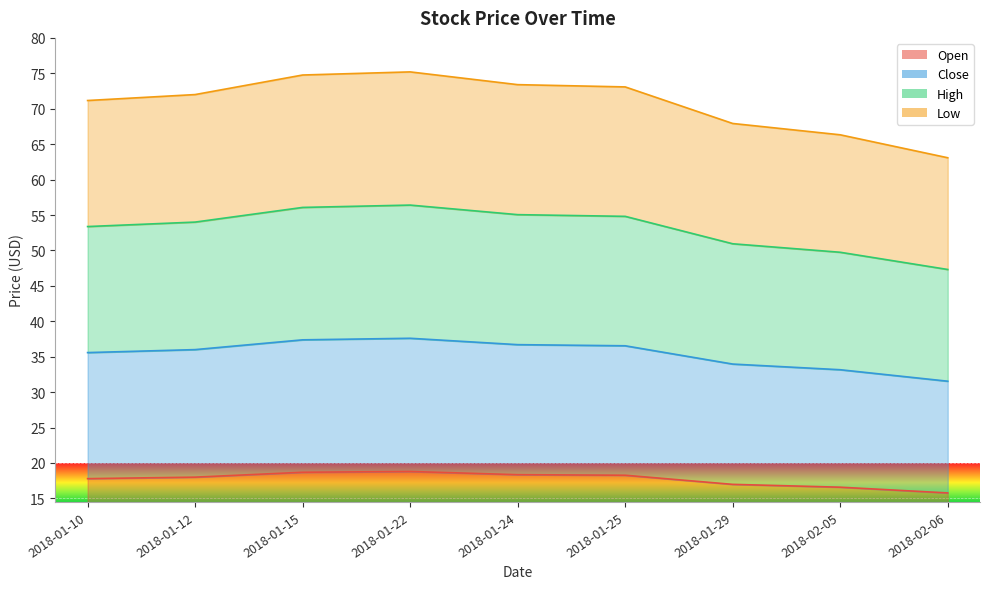

True or false: Close and Open cross at least once.

False